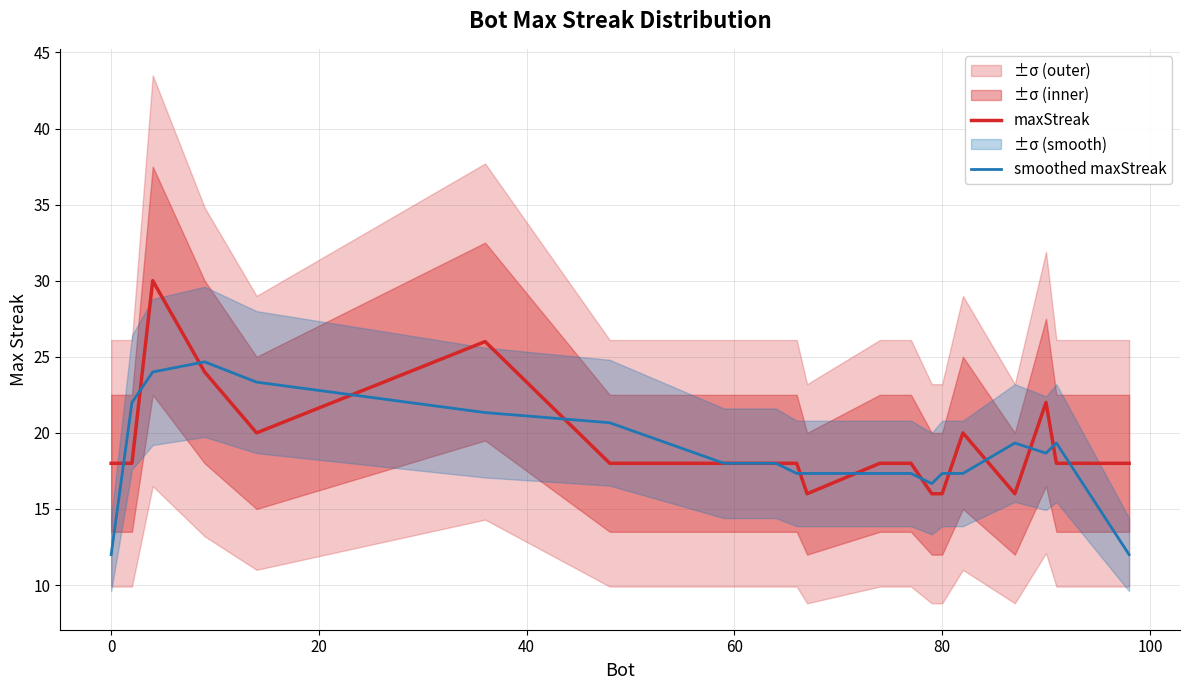

What is the highest value of the smoothed maxStreak series?

24.7